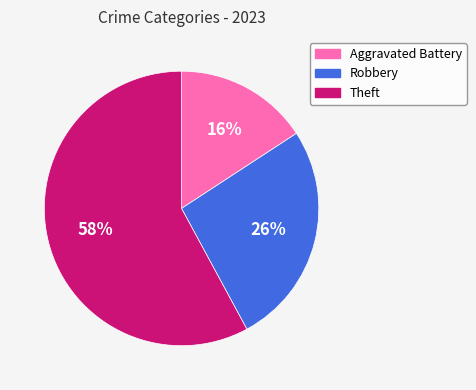

Do Robbery and Aggravated Battery together represent more than half of the pie?

No